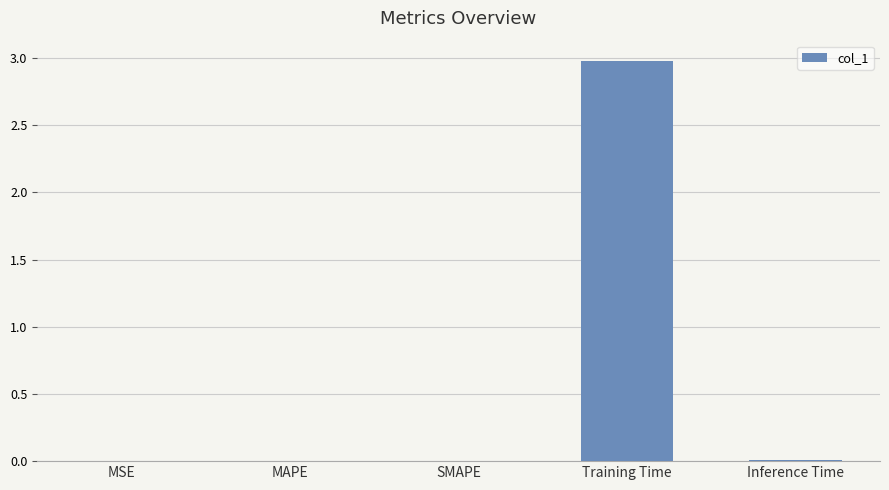

What is the greatest value displayed?

3.0